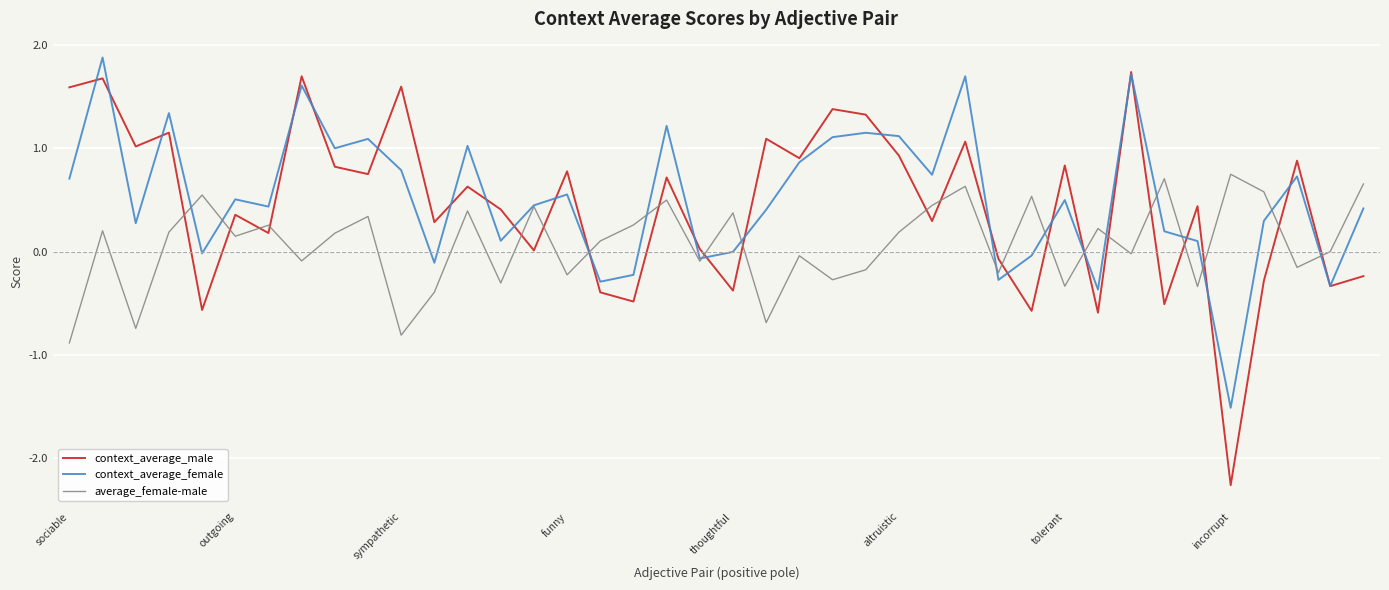

Which series has the largest range (max minus min)?

context_average_male